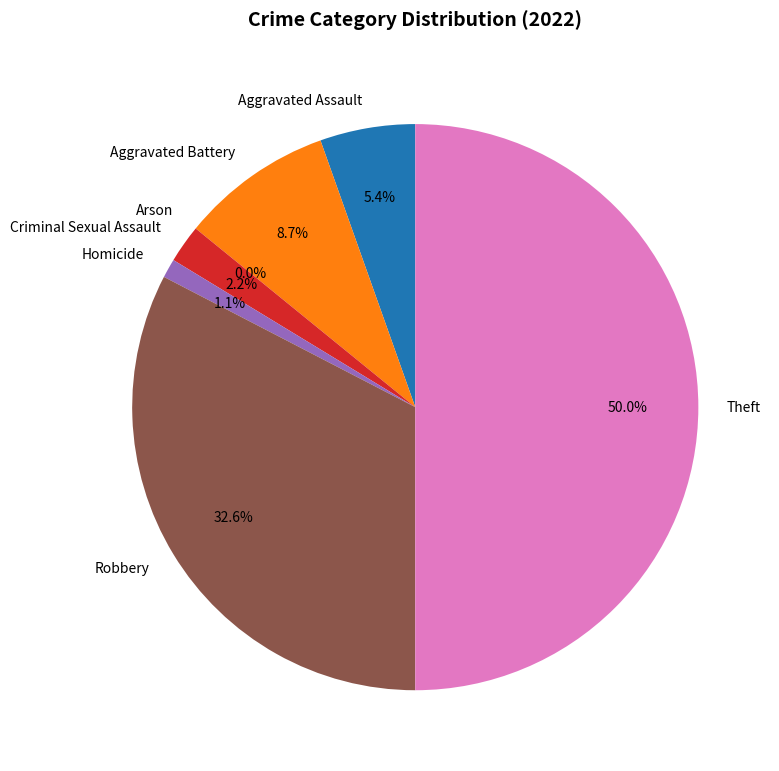

To the nearest percent, what is the average slice percentage?

14%